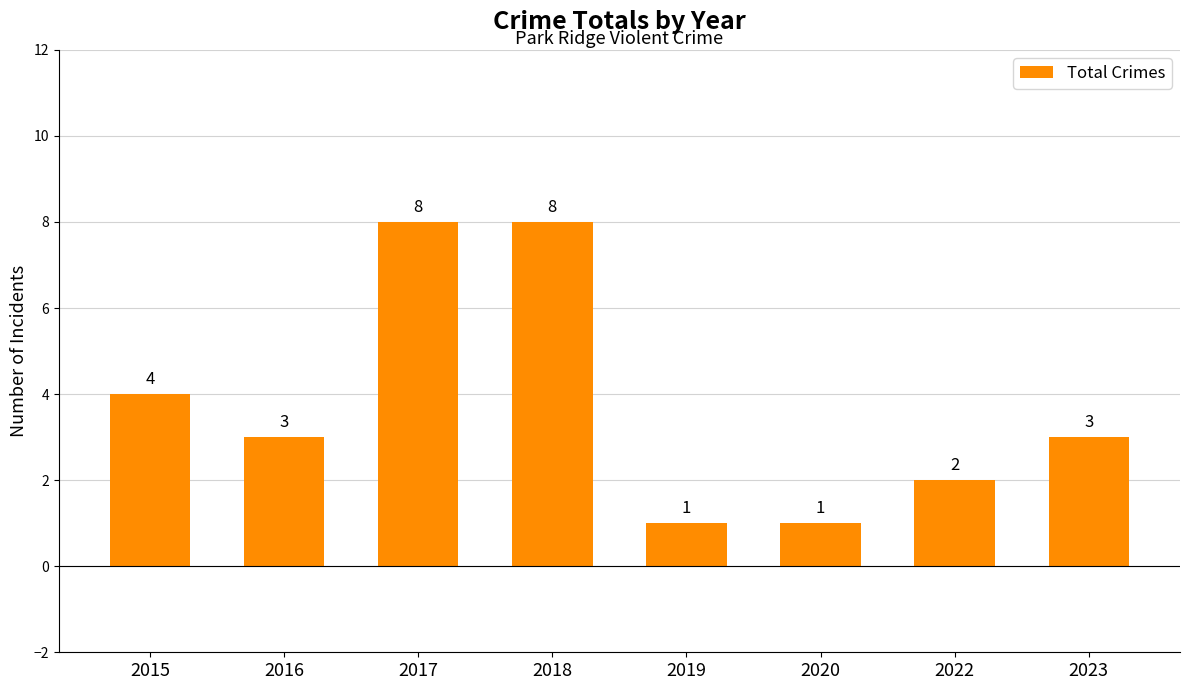

What is the average value?

4